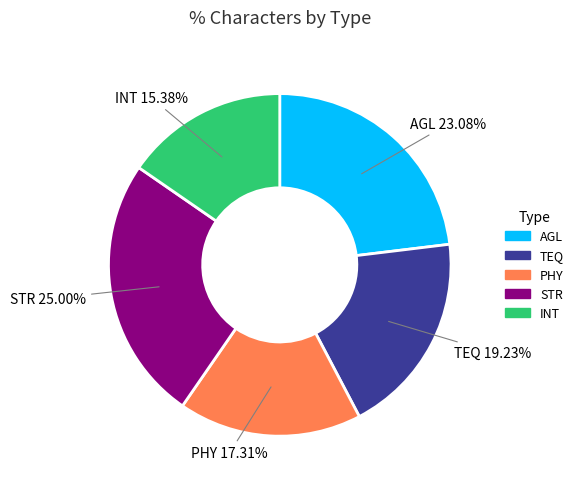

Is STR the majority of the pie?

No